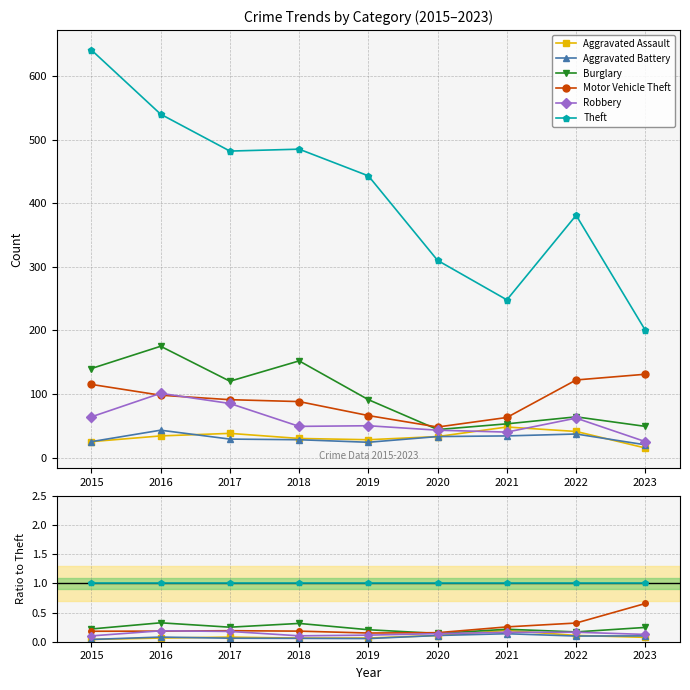

True or false: Robbery has a value of 0.3 at 2016.

False